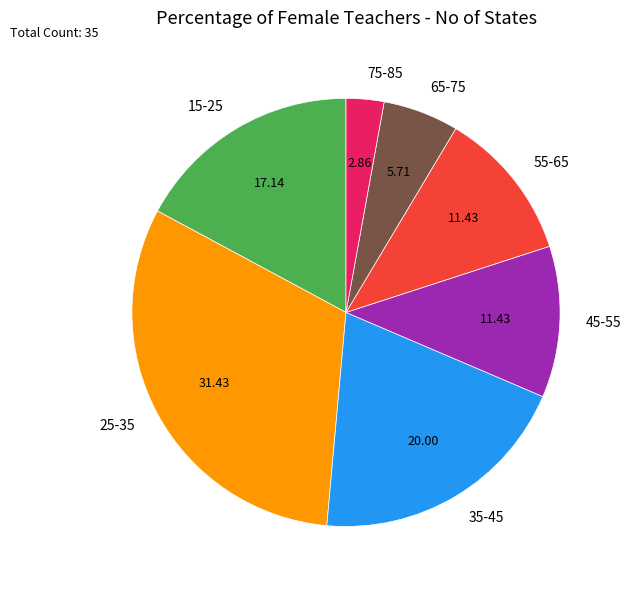

Count the number of slices in the pie.

7